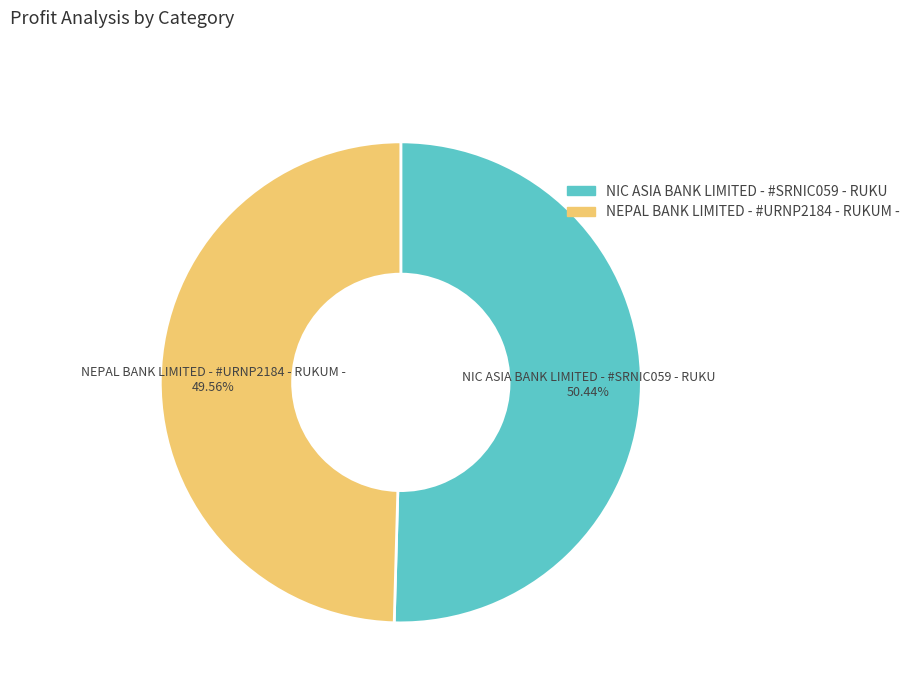

Which slice is the largest?

NIC ASIA BANK LIMITED - #SRNIC059 - RUKU